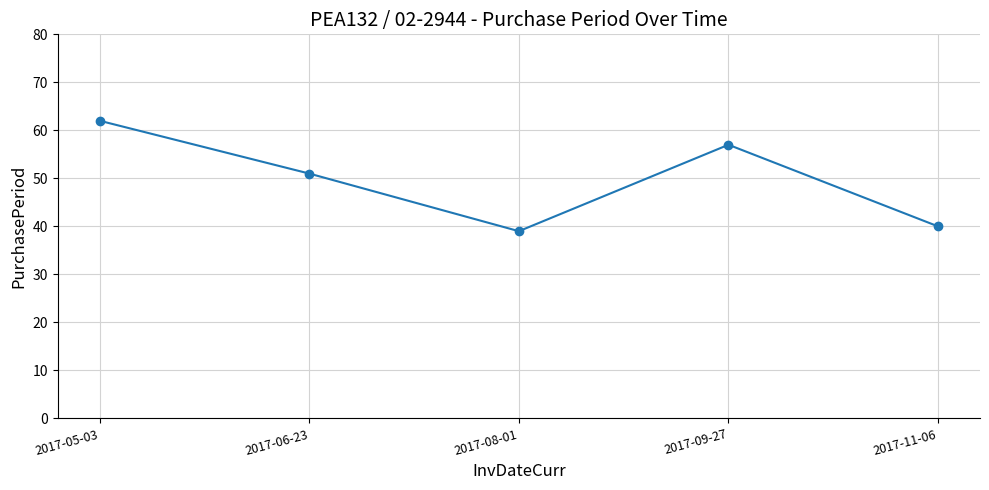

List the labels in order of value, largest first.

2017-05-03, 2017-09-27, 2017-06-23, 2017-11-06, 2017-08-01